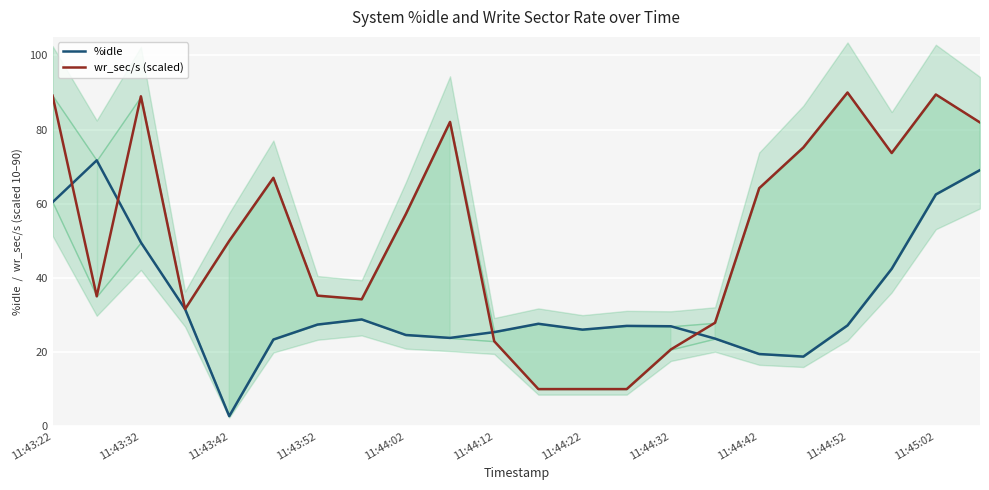

Is it true that %idle equals 19.5 at 11:44:42?

True